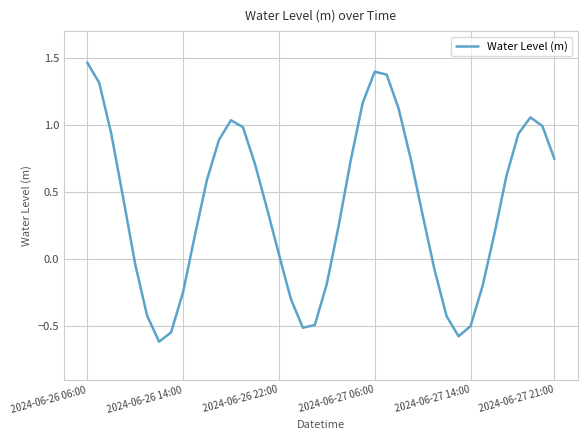

What is the smallest value displayed?

-0.6